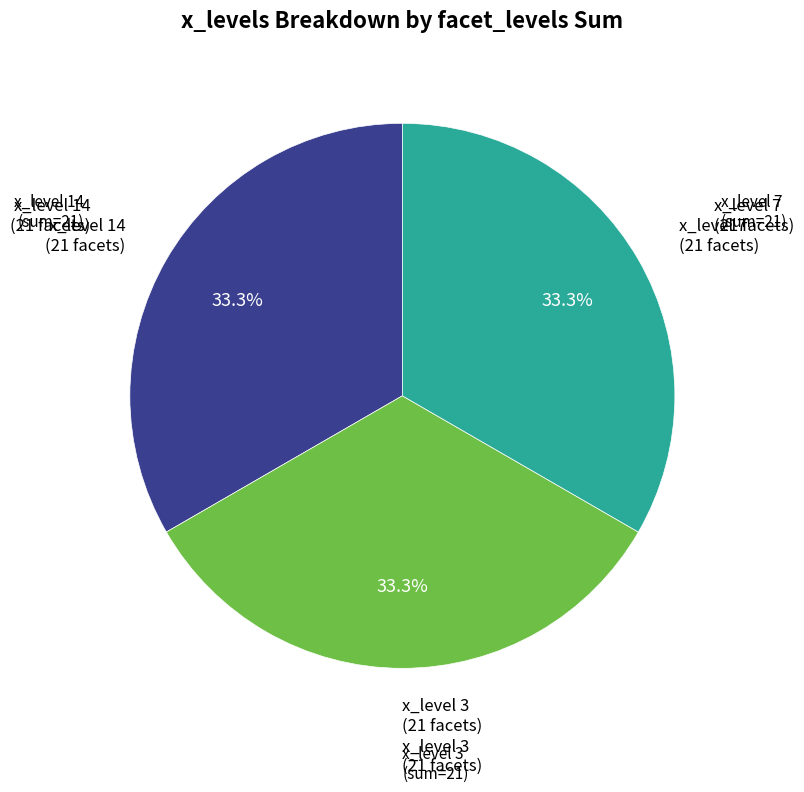

Does any single category account for the majority?

No